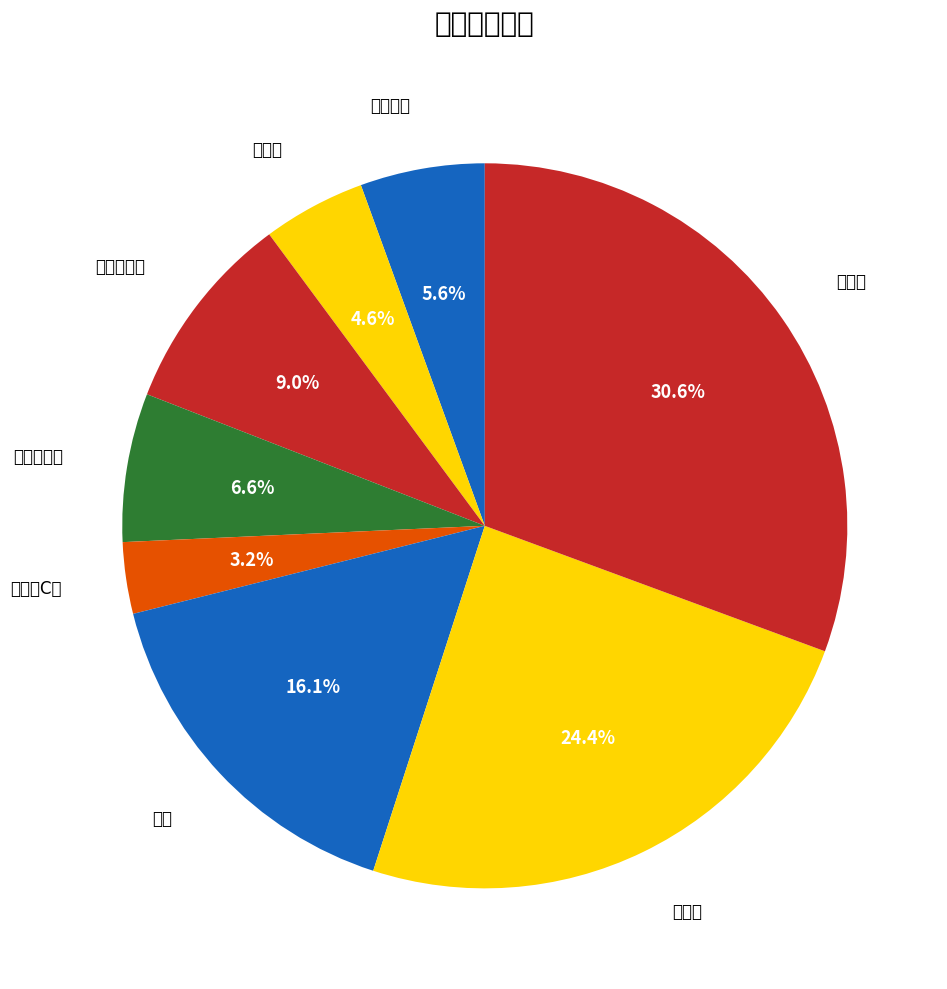

What is the largest slice in the pie chart?

降糖药